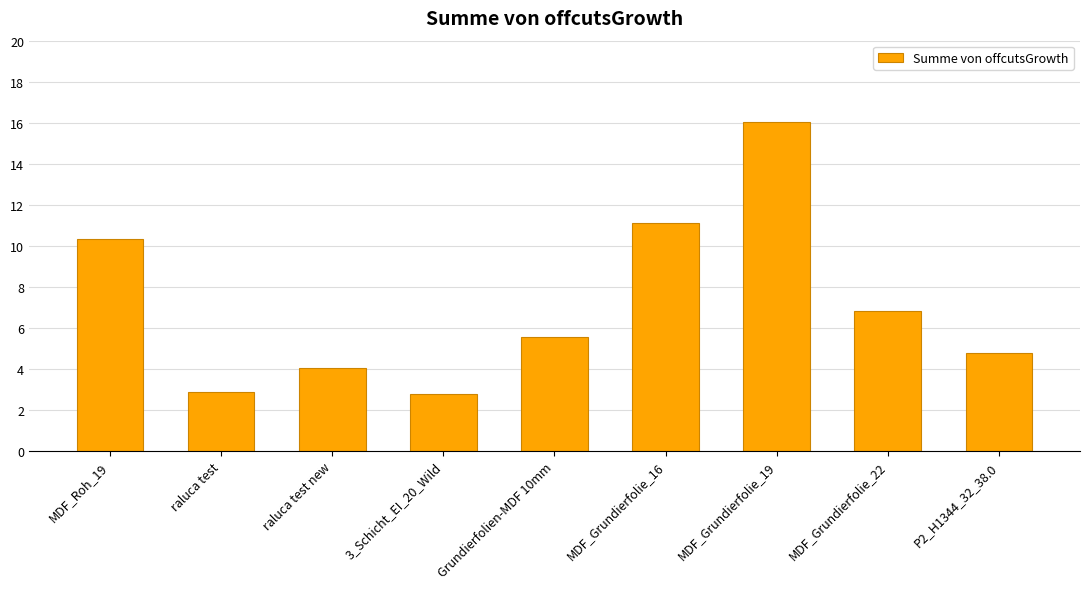

Where does the data first go above 5?

MDF_Roh_19